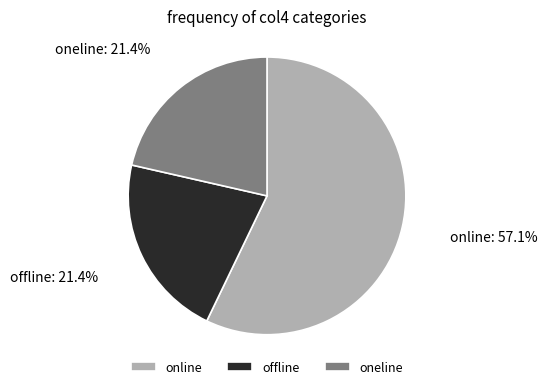

Which slice is the largest?

online